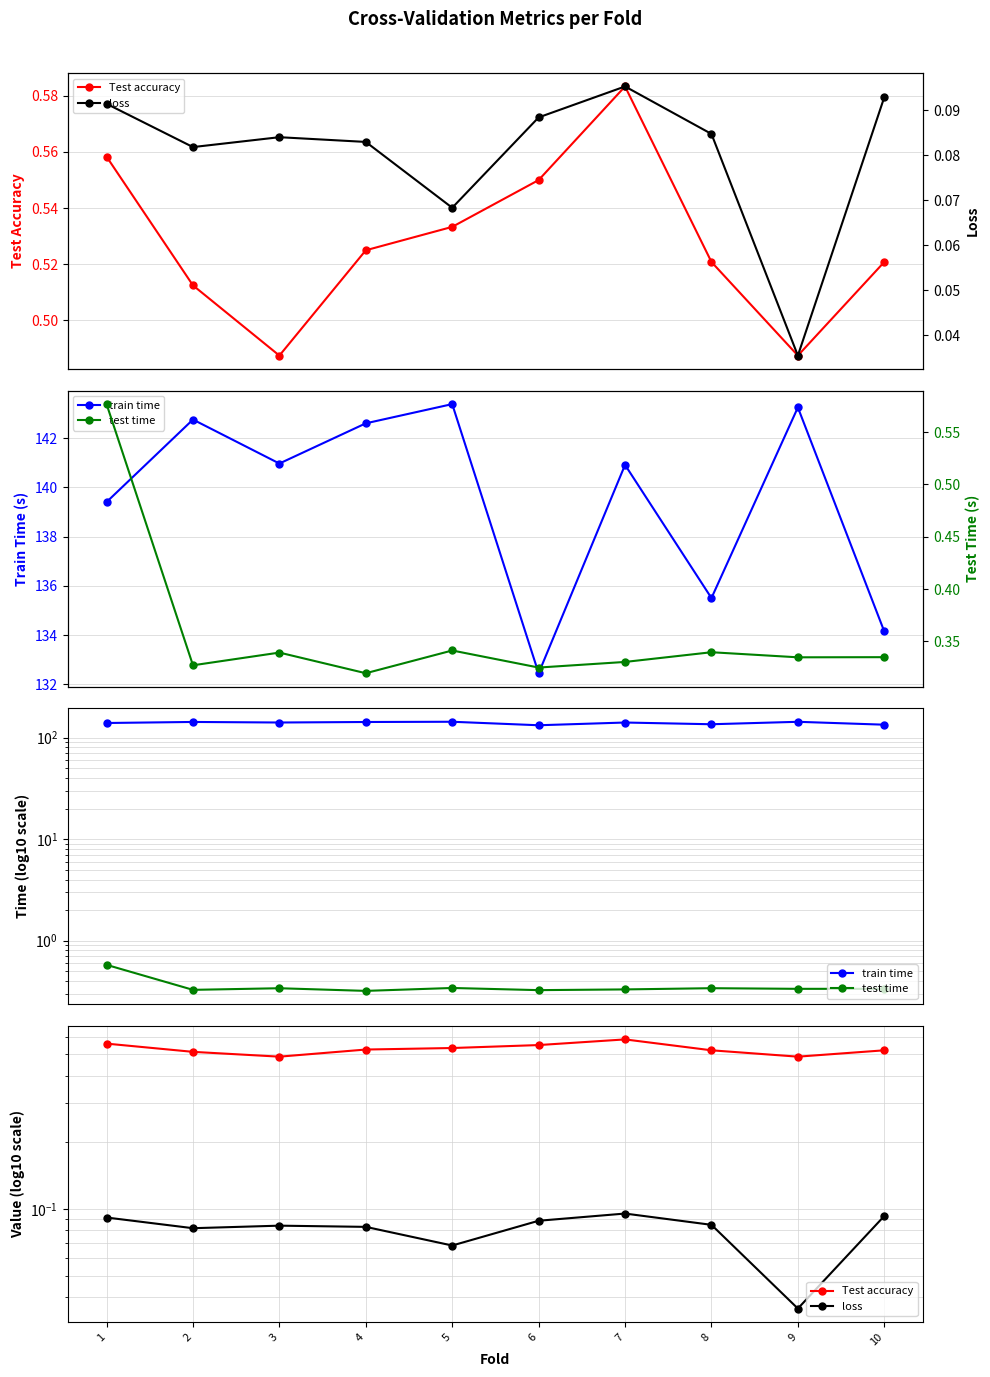

What is the difference between the maximum and second lowest values in the test time series?

0.3